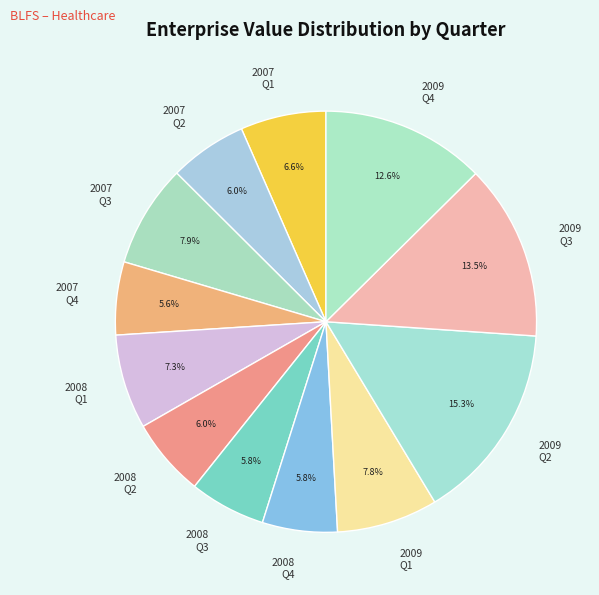

Does any single category account for the majority?

No